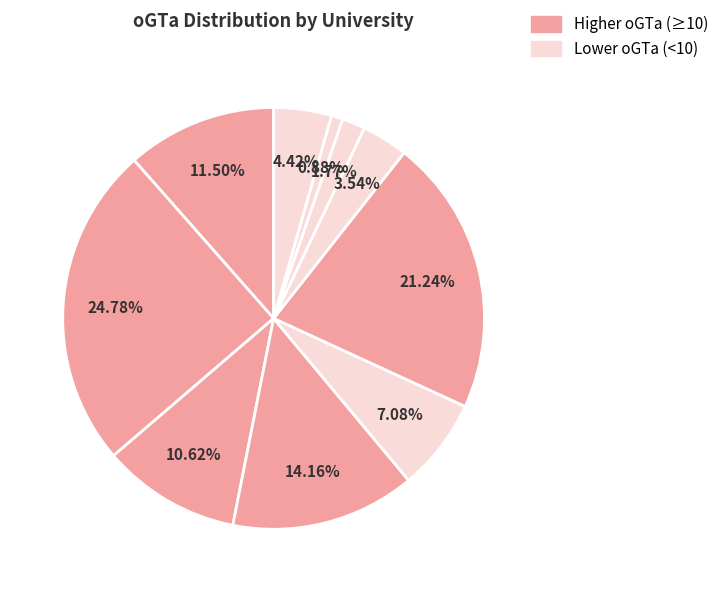

Which slice is the largest?

CN